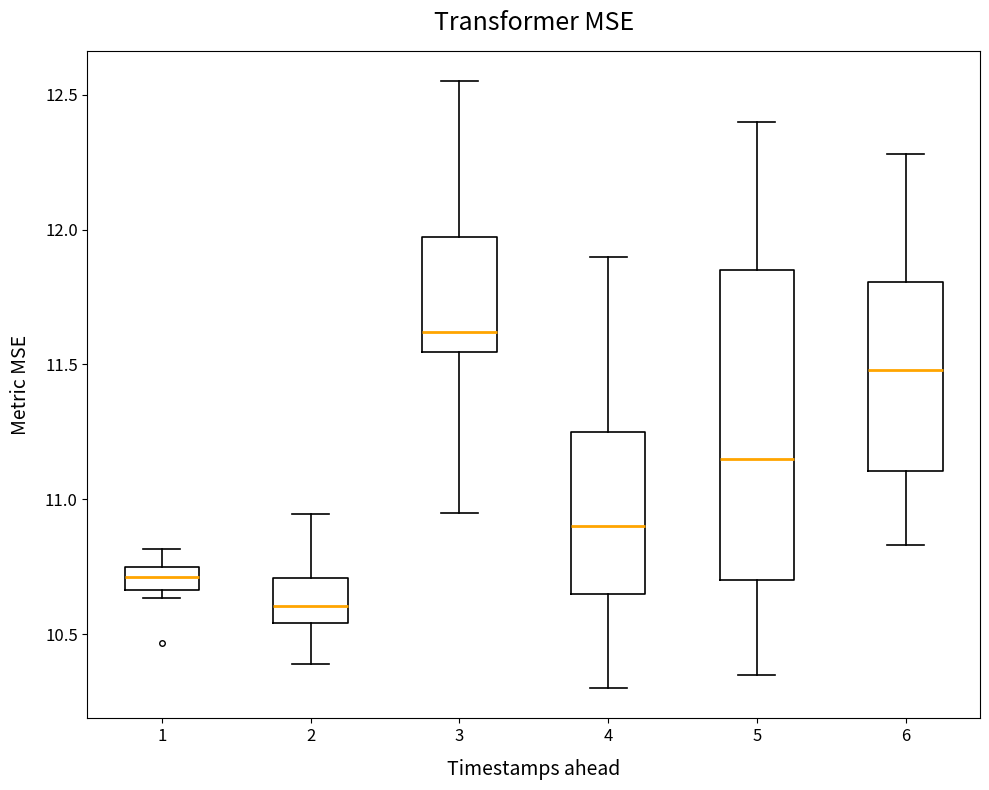

Reading left to right, transcribe this box plot: for each box, give where its median line is, the range the box spans, and where its two whiskers end, as read against the y-axis. The values are not printed on the chart, so give them approximately, as read against the axis.

1: median 10.70, box 10.65 to 10.75, whiskers 10.65 (just below the box's lower edge) to 10.80
2: median 10.60, box 10.55 to 10.70, whiskers 10.40 to 10.95
3: median 11.60, box 11.55 to 11.95, whiskers 10.95 to 12.55
4: median 10.90, box 10.65 to 11.25, whiskers 10.30 to 11.90
5: median 11.15, box 10.70 to 11.85, whiskers 10.35 to 12.40
6: median 11.50, box 11.10 to 11.80, whiskers 10.85 to 12.30